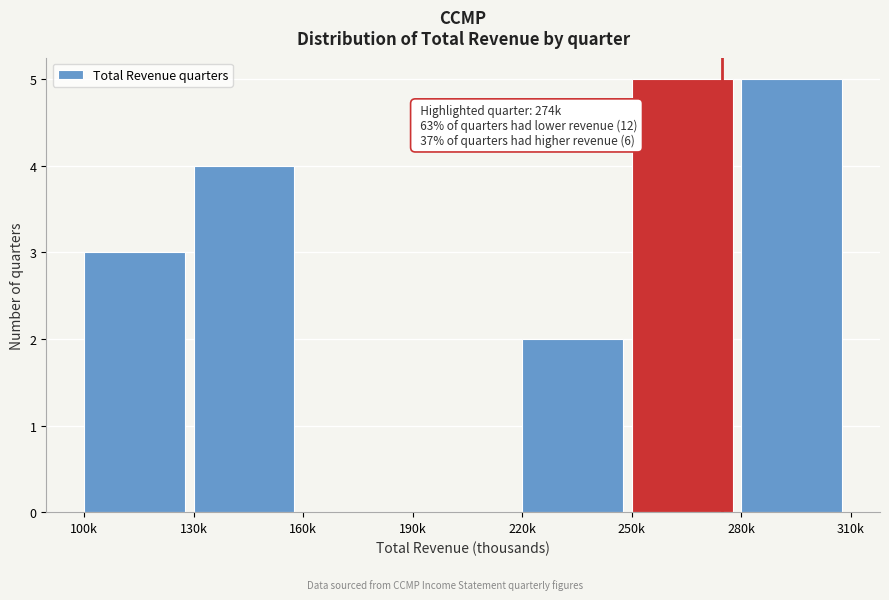

Reading left to right, transcribe all the data shown in this chart.

100k=3	130k=4	160k=0	190k=0	220k=2	250k=5	280k=5